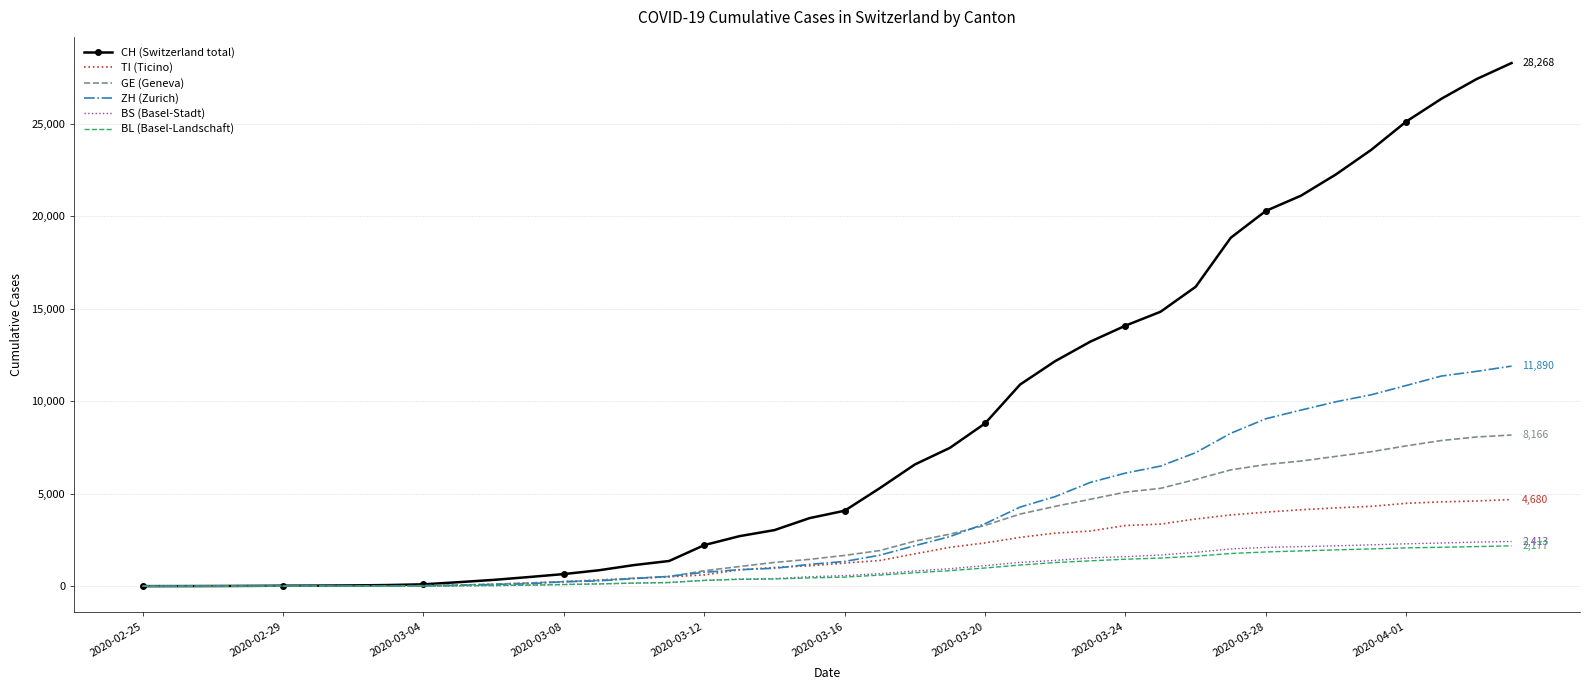

What are all the series names shown in the legend?

CH (Switzerland total), TI (Ticino), GE (Geneva), ZH (Zurich), BS (Basel-Stadt), BL (Basel-Landschaft)